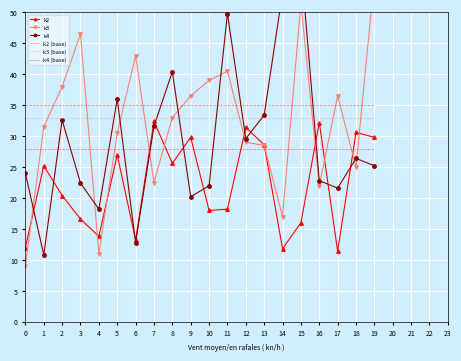

True or false: k4 (base) and k2 intersect in this chart.

False